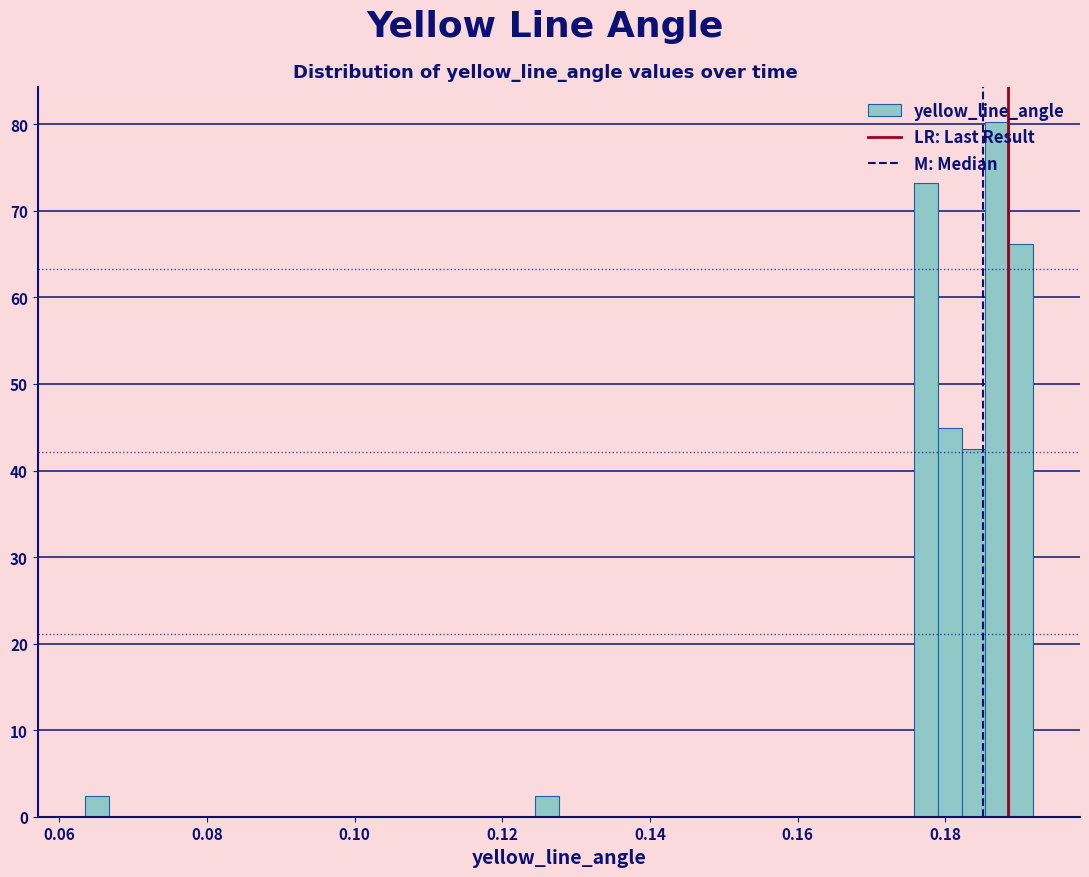

Read against the x-axis, roughly where is the centre of the tallest bar?

0.188